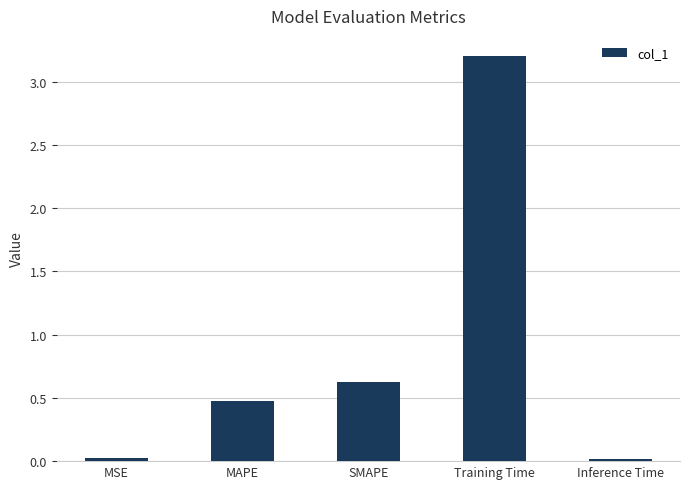

What value does the data have at Training Time?

3.2